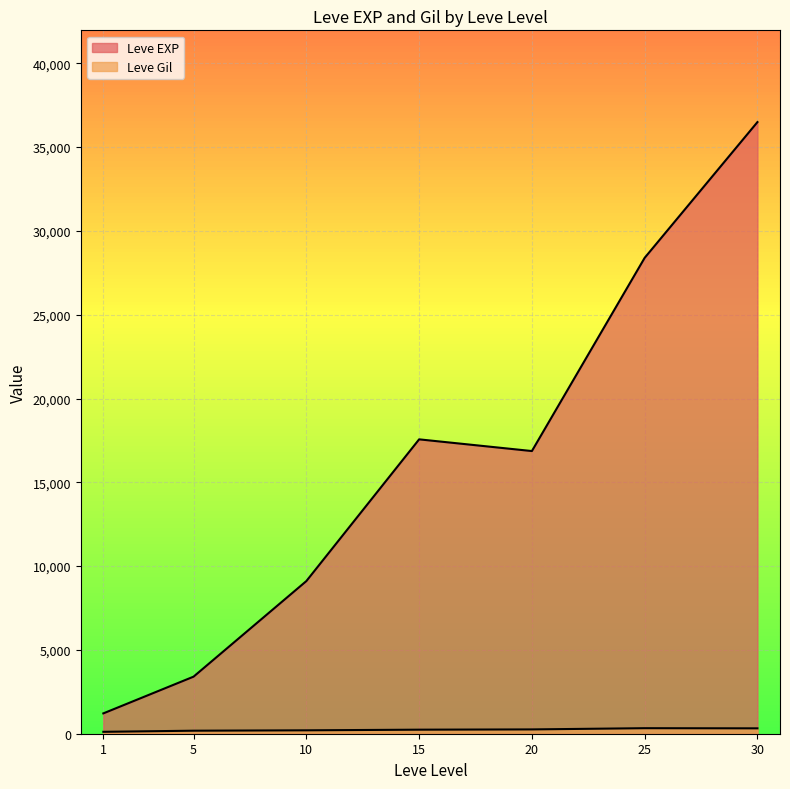

What are all the series names shown in the legend?

Leve EXP, Leve Gil